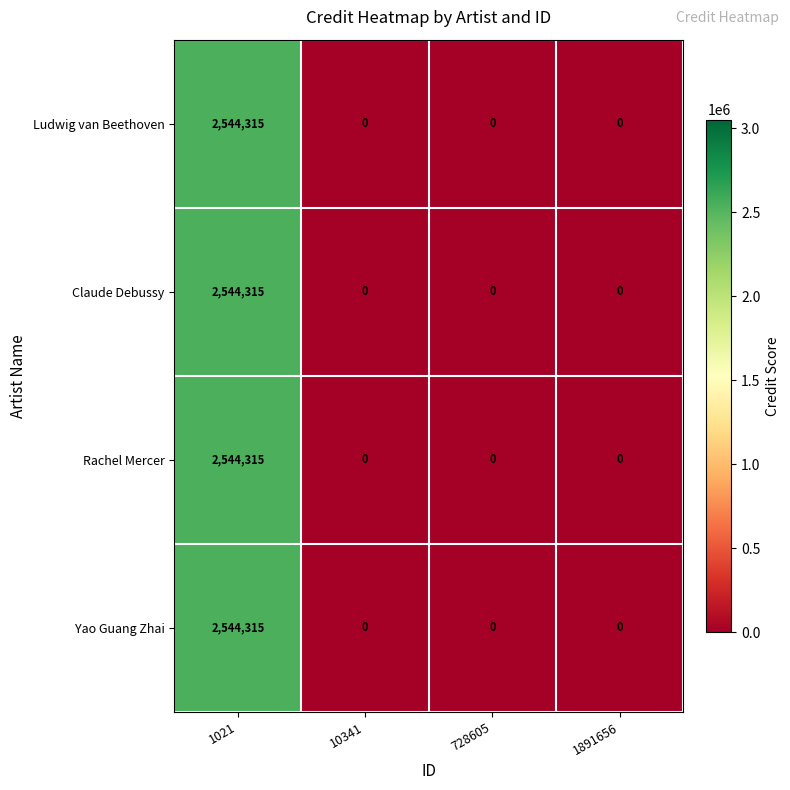

The Ludwig van Beethoven series shows 0 at 10341. True or false?

True